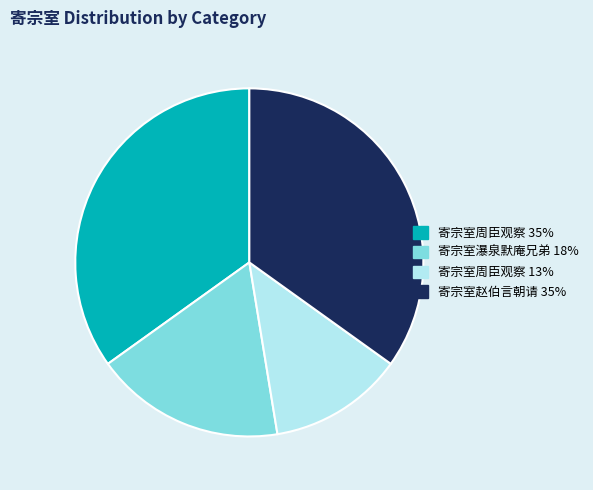

Is there any slice that represents more than half of the pie?

No